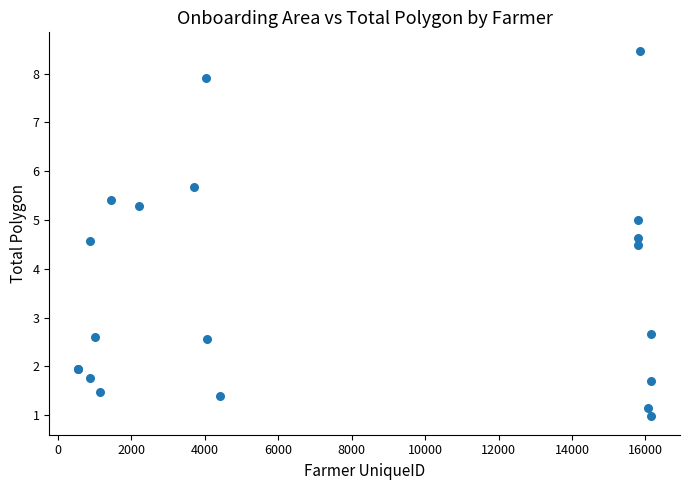

What Y value in the scatter plot is closest to 4?

4.5